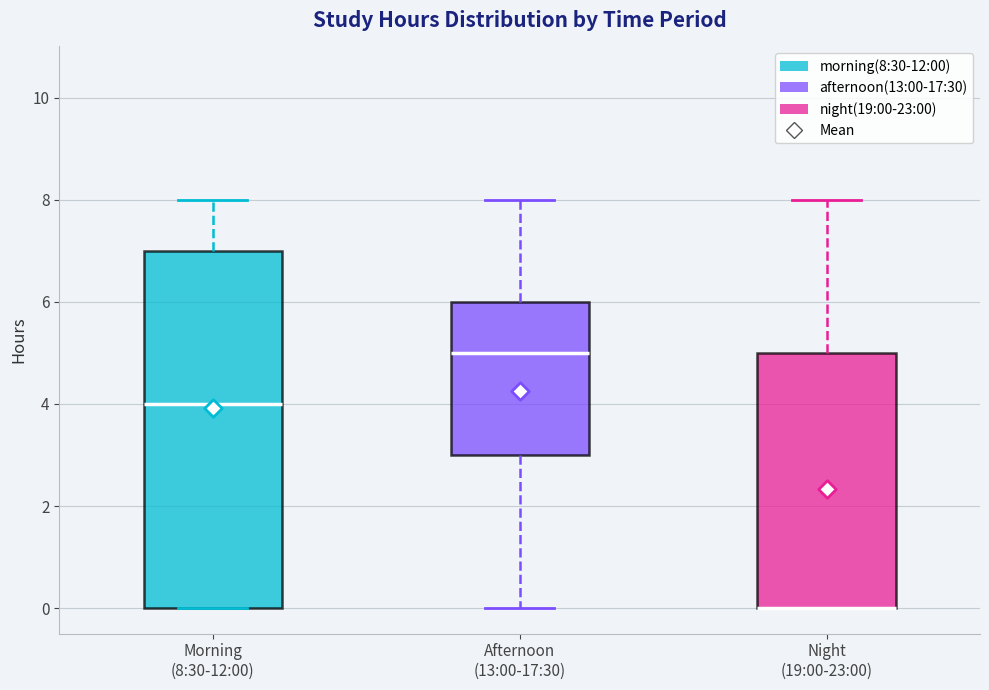

Reading left to right, read every box against the y-axis: the position of its median line, the range the box covers, and the ends of its whiskers. The values are not printed on the chart, so give them approximately, as read against the axis.

Morning (8:30-12:00): median 4, box 0 to 7, whiskers 0 to 8
Afternoon (13:00-17:30): median 5, box 3 to 6, whiskers 0 to 8
Night (19:00-23:00): median 0 (drawn on the box's lower edge), box 0 to 5, whiskers 0 to 8